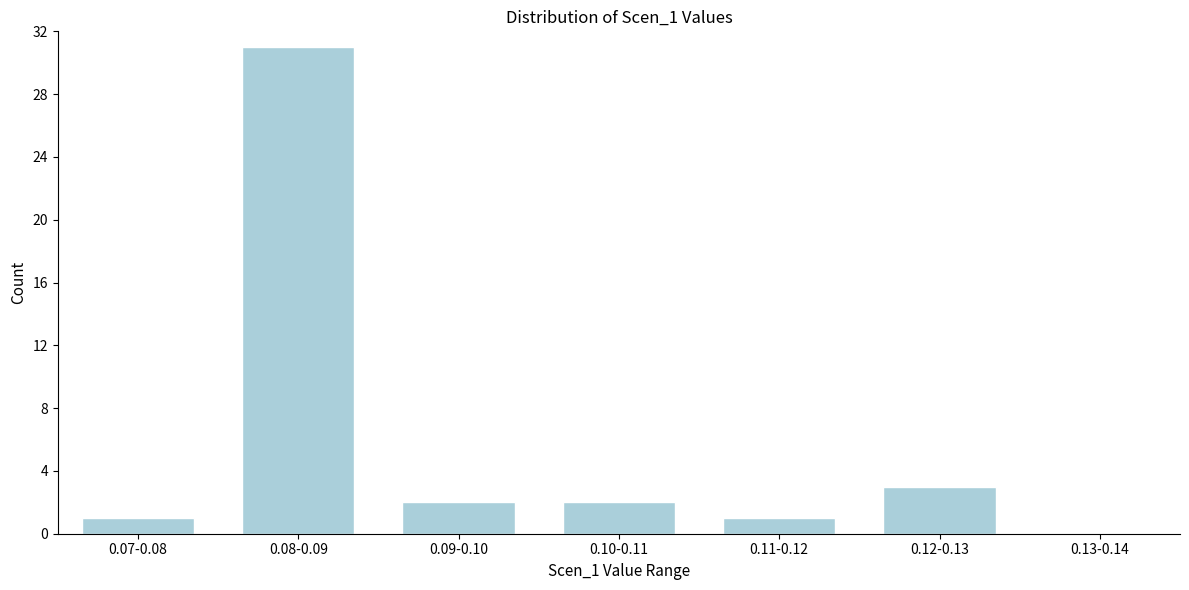

Reading left to right, transcribe all the data shown in this chart.

0.07-0.08=1	0.08-0.09=31	0.09-0.10=2	0.10-0.11=2	0.11-0.12=1	0.12-0.13=3	0.13-0.14=0